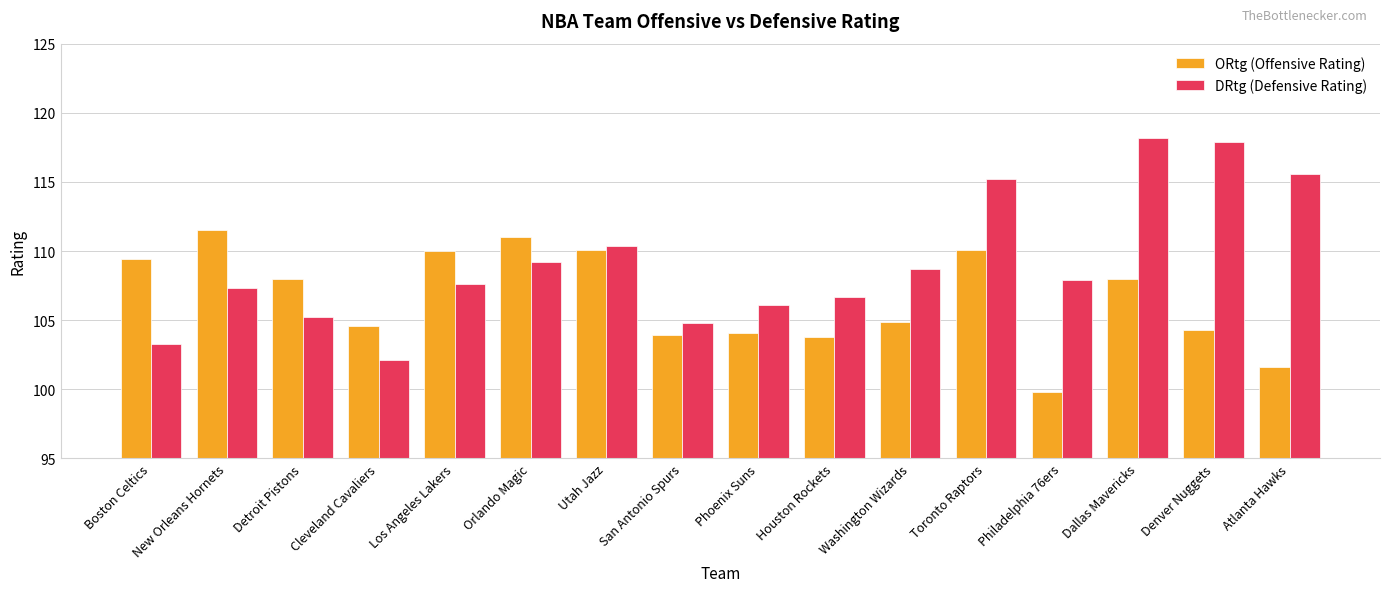

At how many categories does at least one series exceed 104?

16